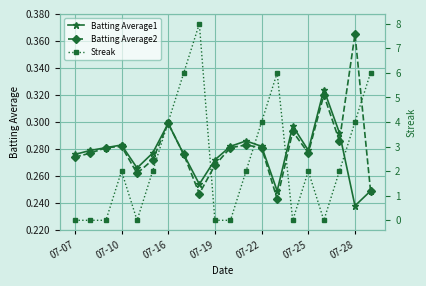

Read the Batting Average2 value at 8.

0.2